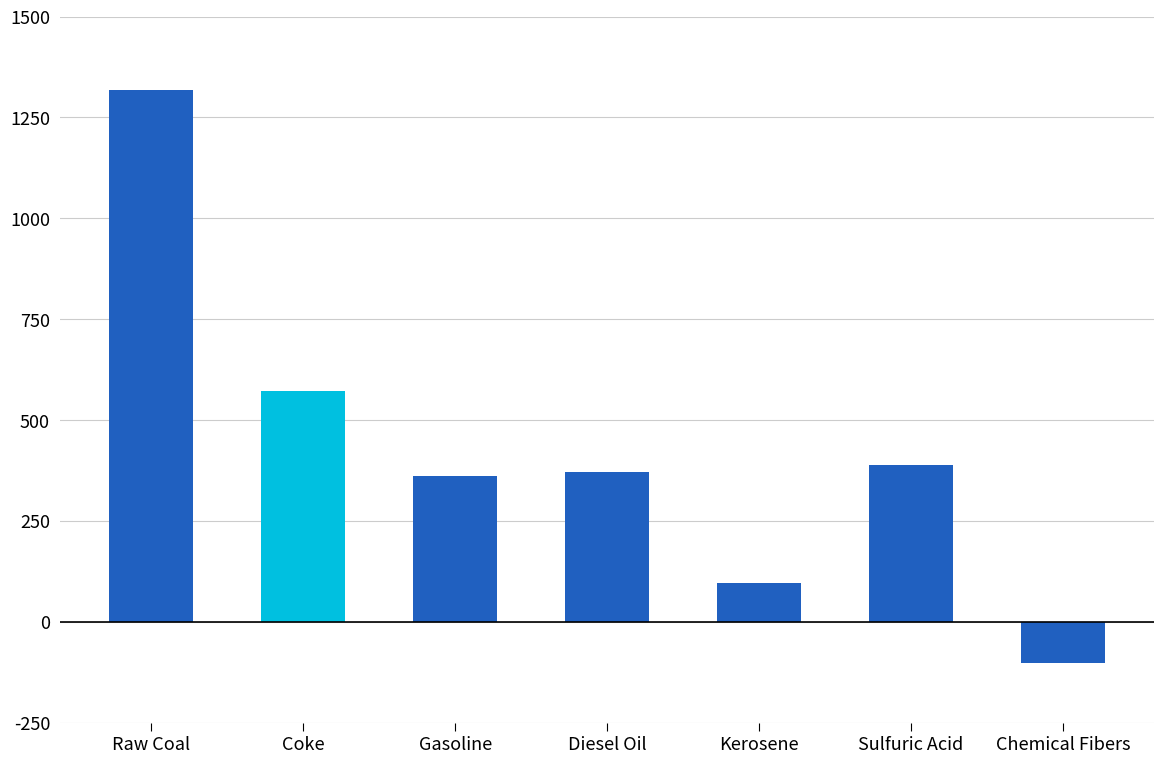

What is the average value?

429.2